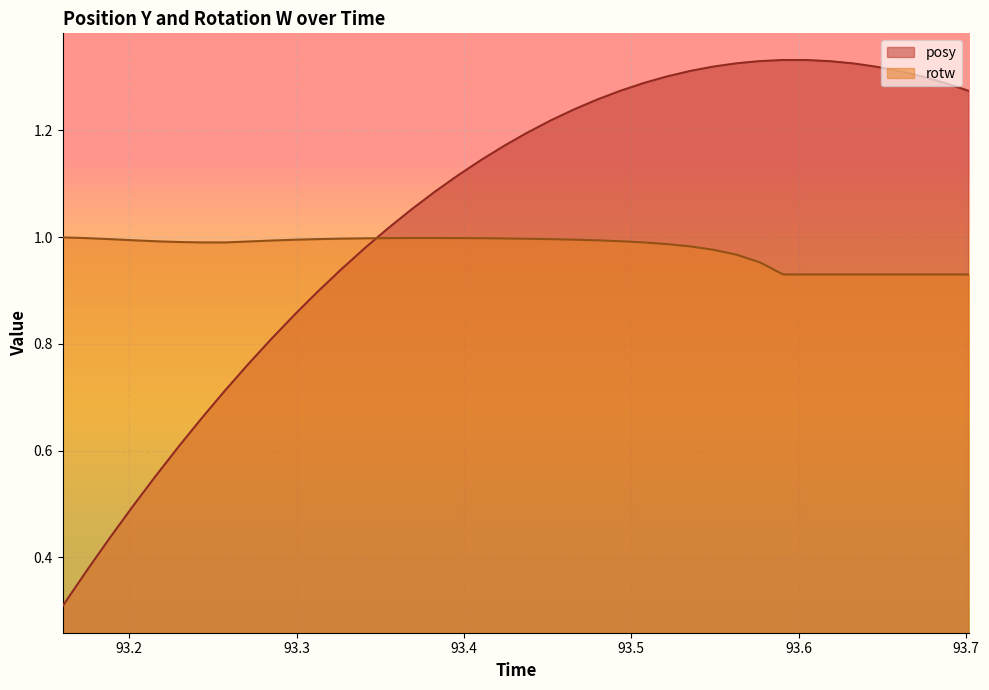

Which series has the widest spread of values?

posy